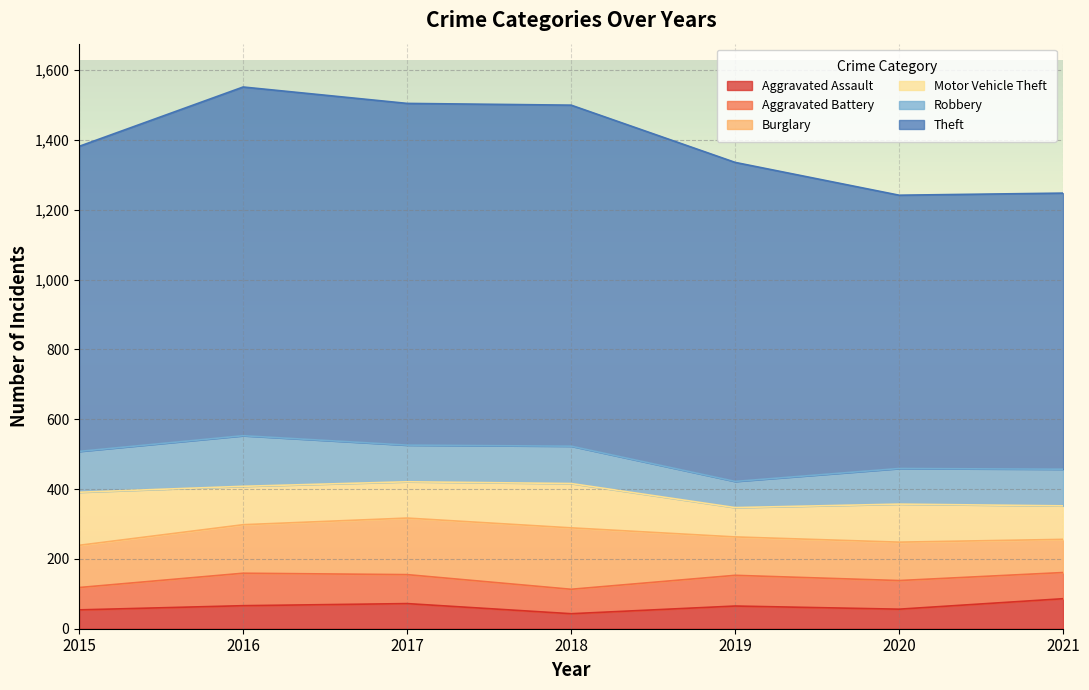

Which category has the lowest value in the Robbery series?

2019